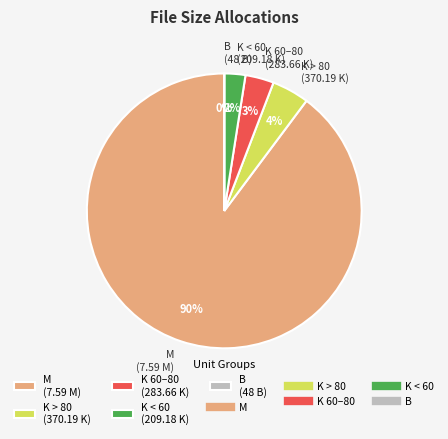

Is there a majority slice in this chart?

Yes